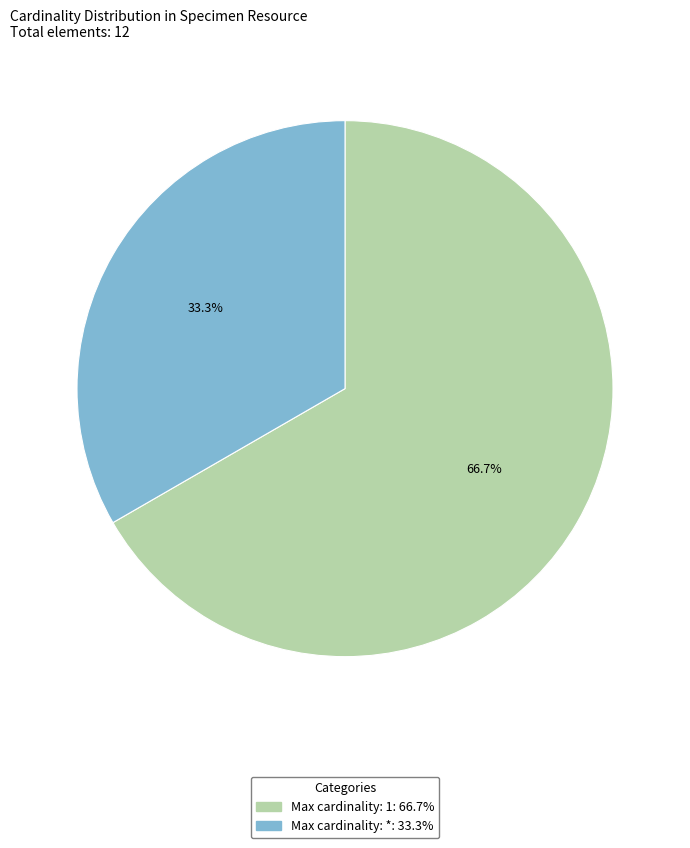

Between Max cardinality: 1: 66.7% and Max cardinality: *: 33.3%, which is larger?

Max cardinality: 1: 66.7%